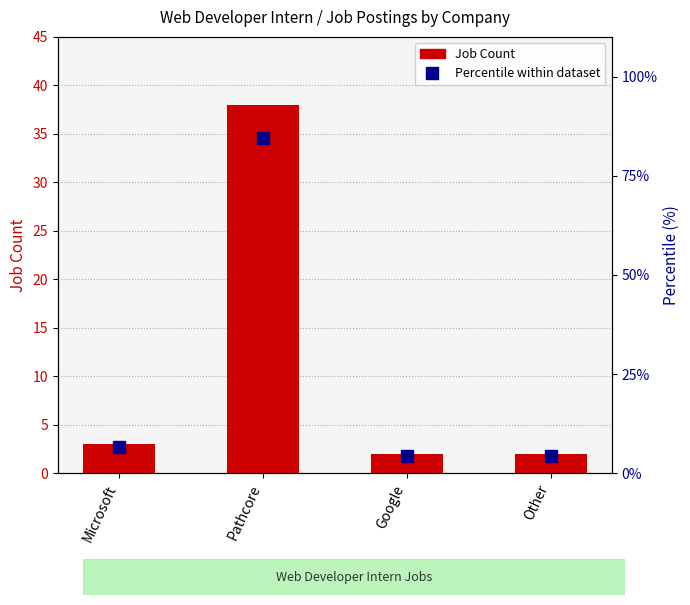

At how many categories does at least one series exceed 43?

1